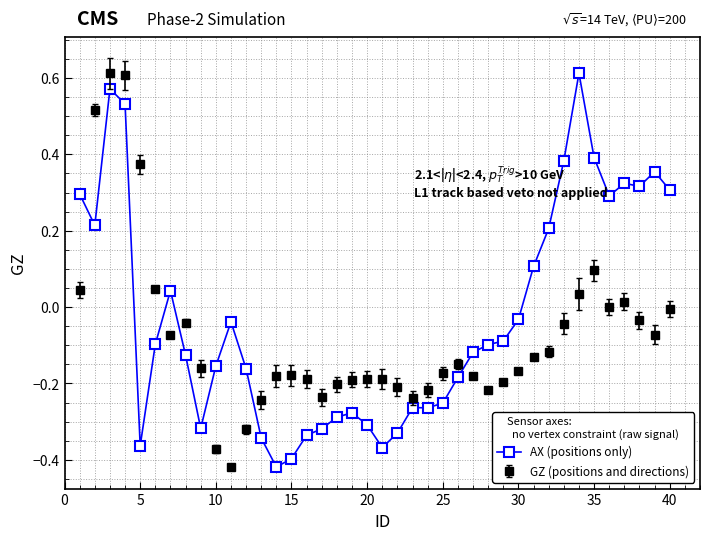

Rank the series by their average value, from highest to lowest.

AX (positions only), GZ (positions and directions)